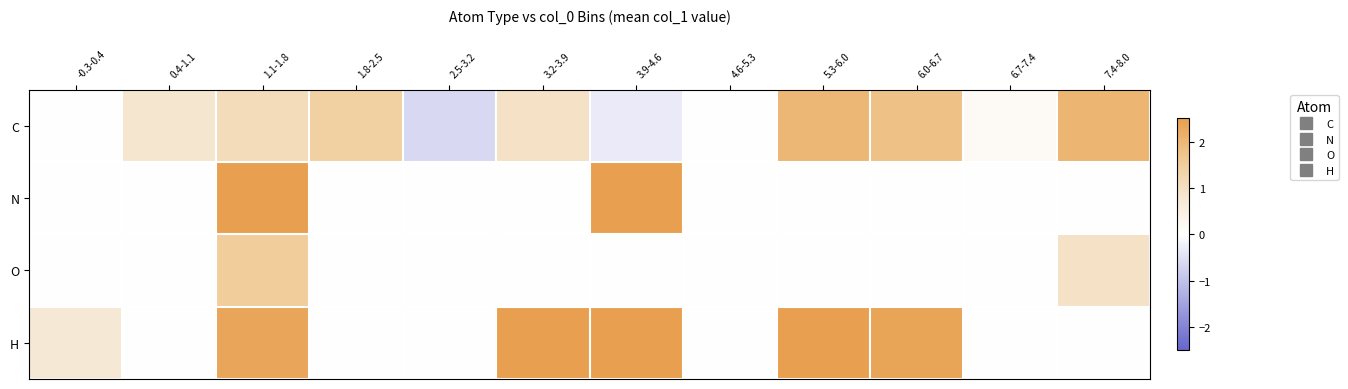

Count the number of categories in the chart.

12